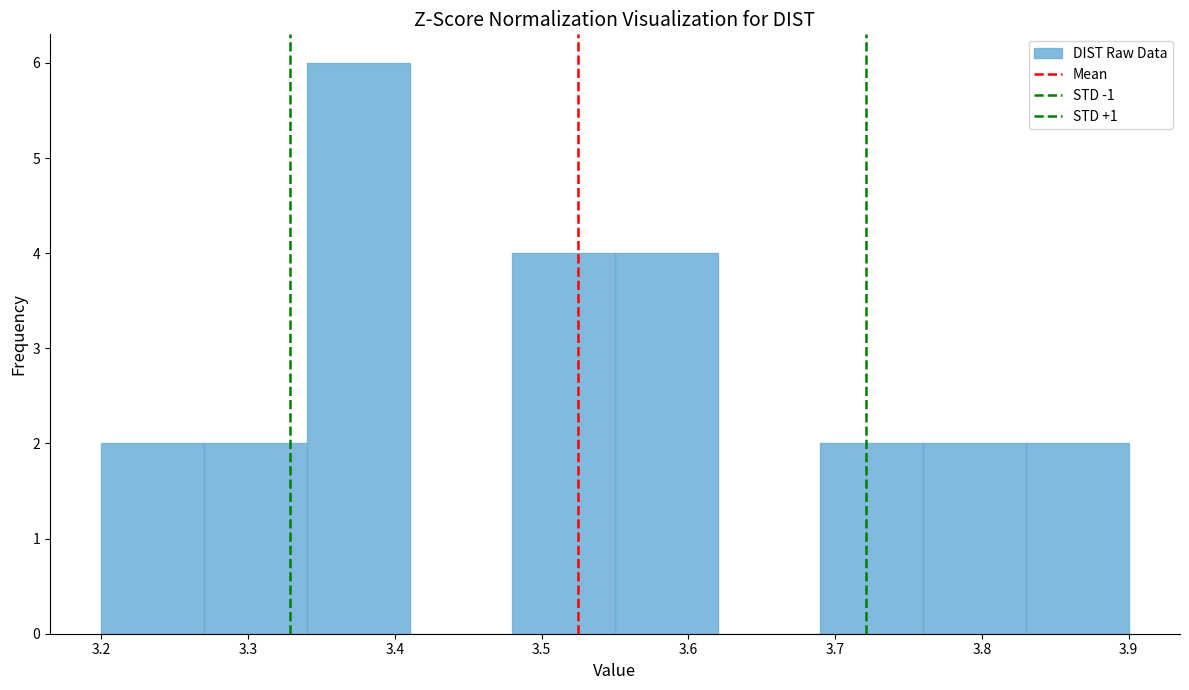

Reading left to right, list every bar in this chart as the range it spans on the x-axis followed by its height. The values are not printed on the chart, so give them approximately, as read against the axis.

3.20 to 3.27: 2
3.27 to 3.34: 2
3.34 to 3.41: 6
3.41 to 3.48: 0
3.48 to 3.55: 4
3.55 to 3.62: 4
3.62 to 3.69: 0
3.69 to 3.76: 2
3.76 to 3.83: 2
3.83 to 3.90: 2